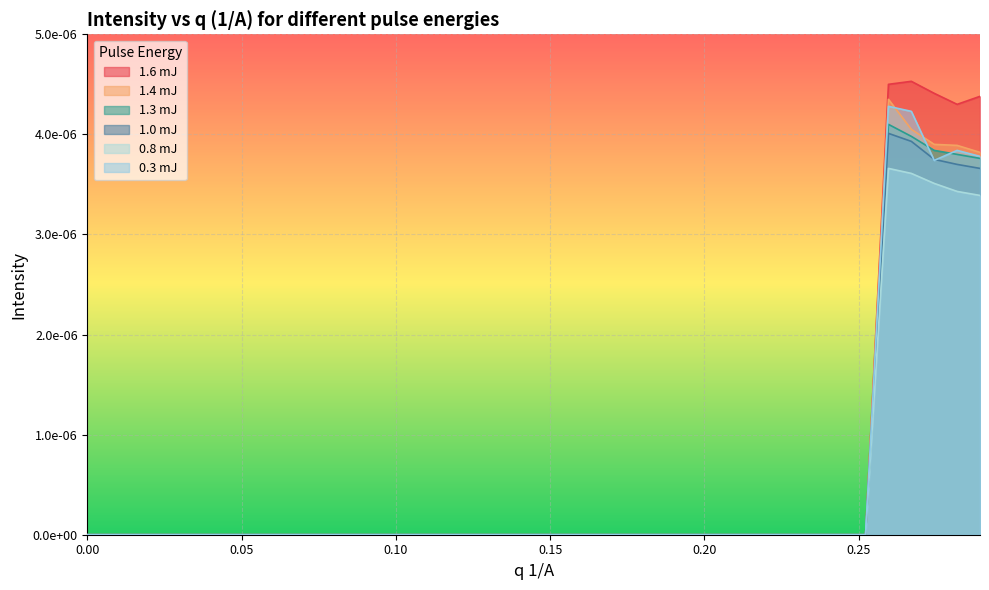

How many interior local peaks does the 0.8 mJ series have?

1